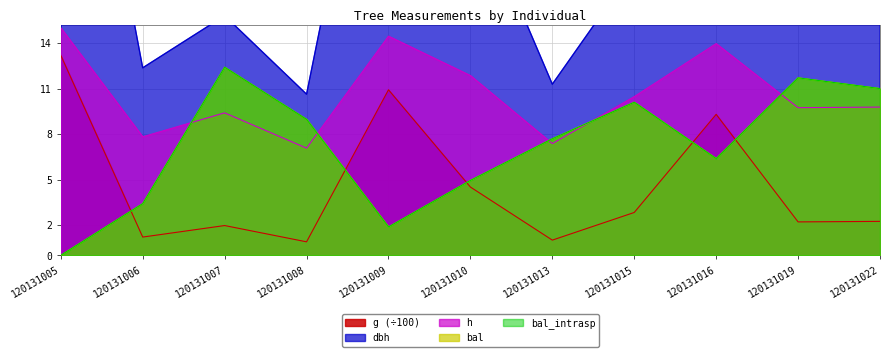

At which category is the sum across all series the highest?

120131016